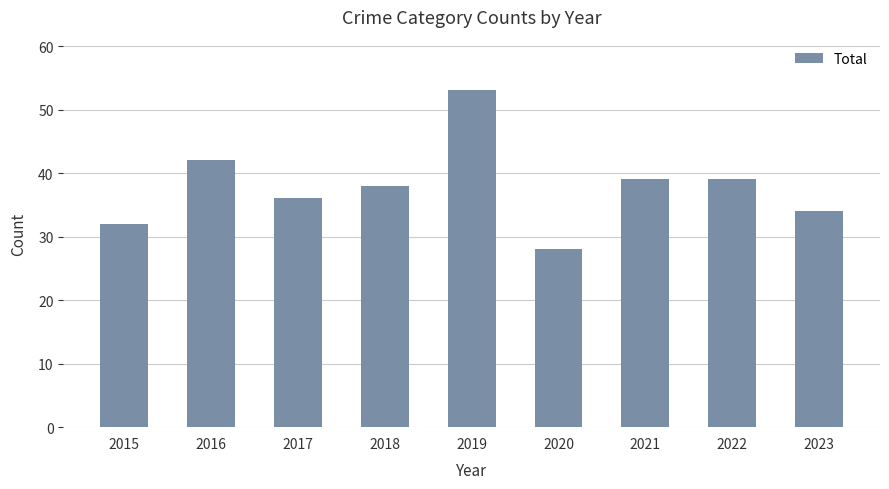

Reading right to left, transcribe all the data shown in this chart.

34	39	39	28	53	38	36	42	32